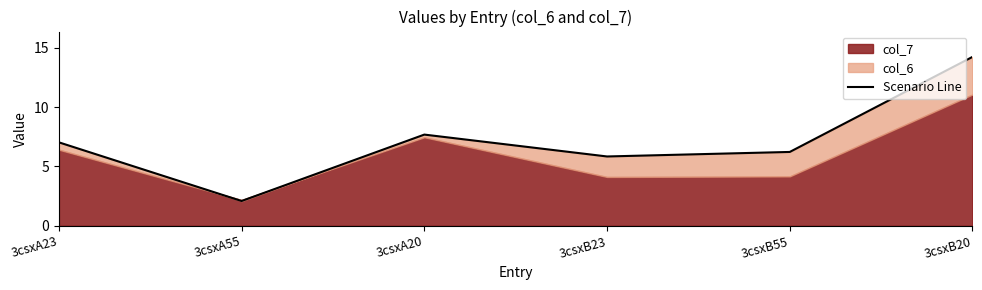

What is the maximum value shown in the chart?

14.2